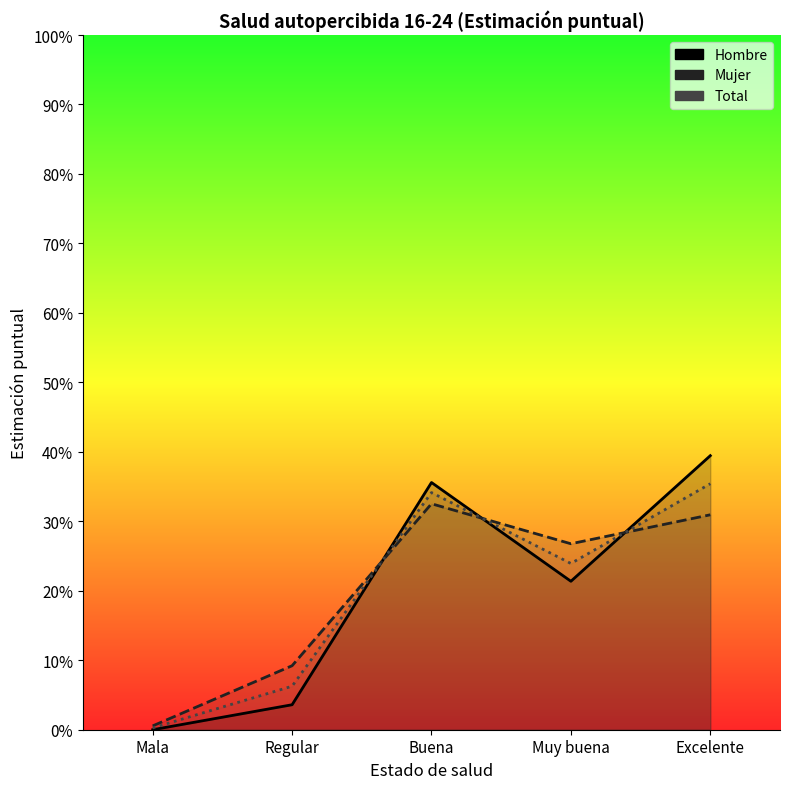

True or false: Total has a value of 0.3 at Buena.

True